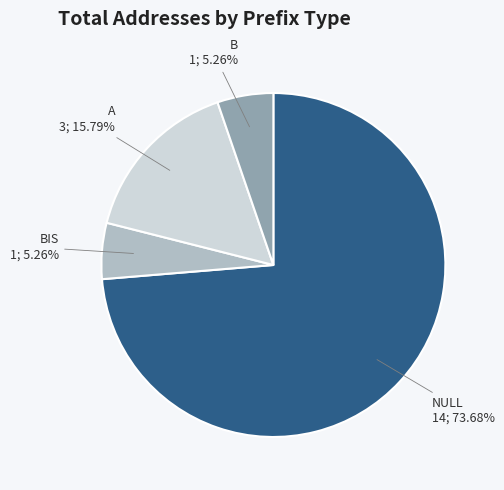

To the nearest percent, what percentage of the pie is BIS?

5%